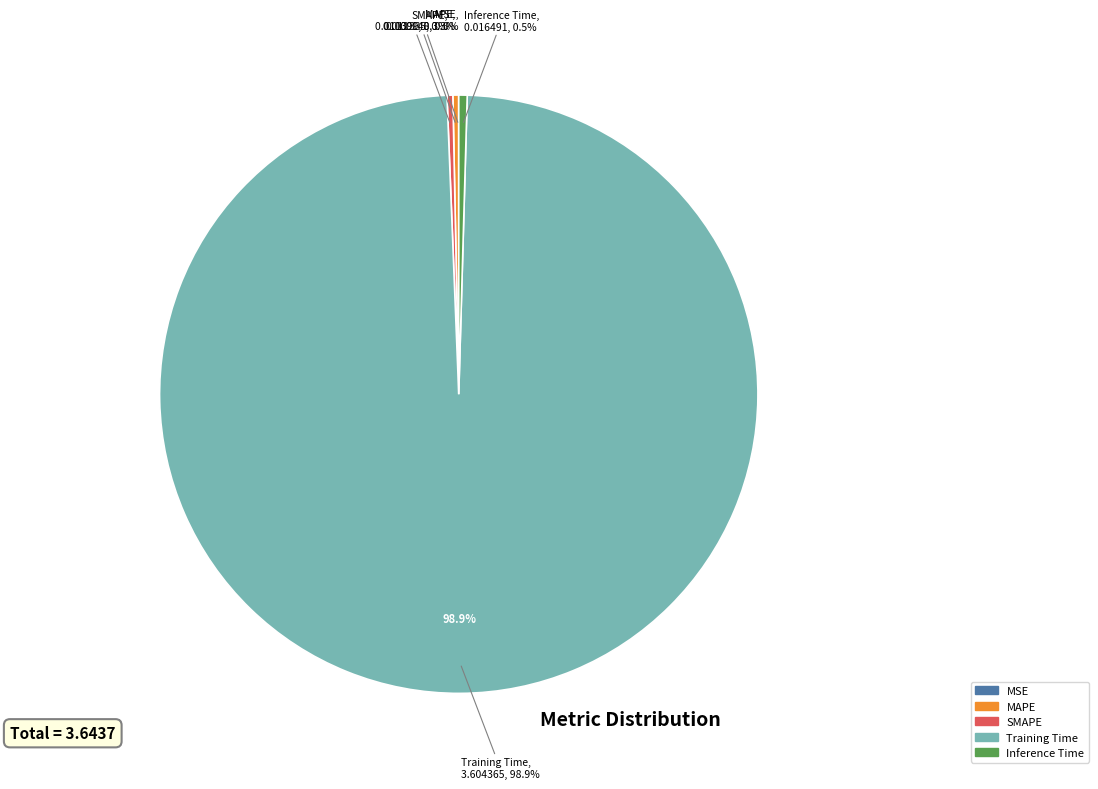

Rank the categories by value from highest to lowest.

Training Time, Inference Time, SMAPE, MAPE, MSE